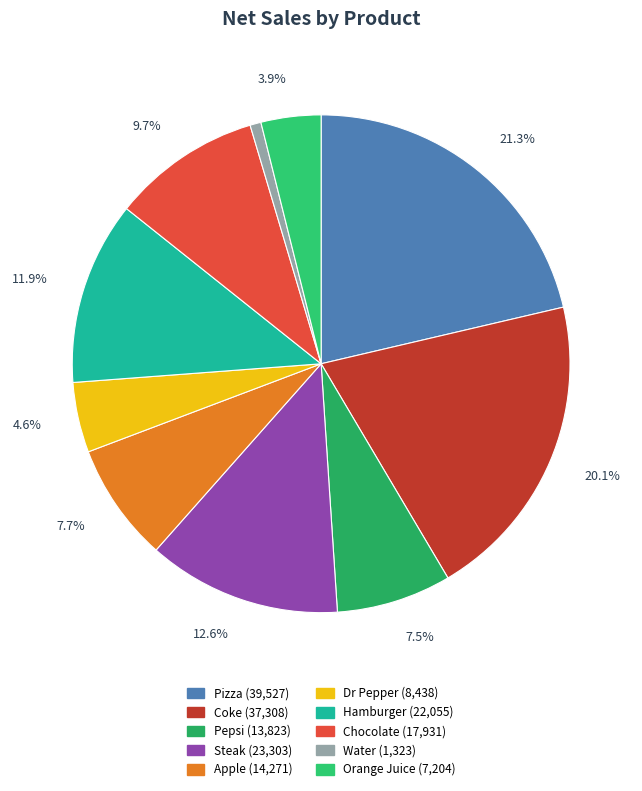

What percentage is NOT represented by Water?

99.3%